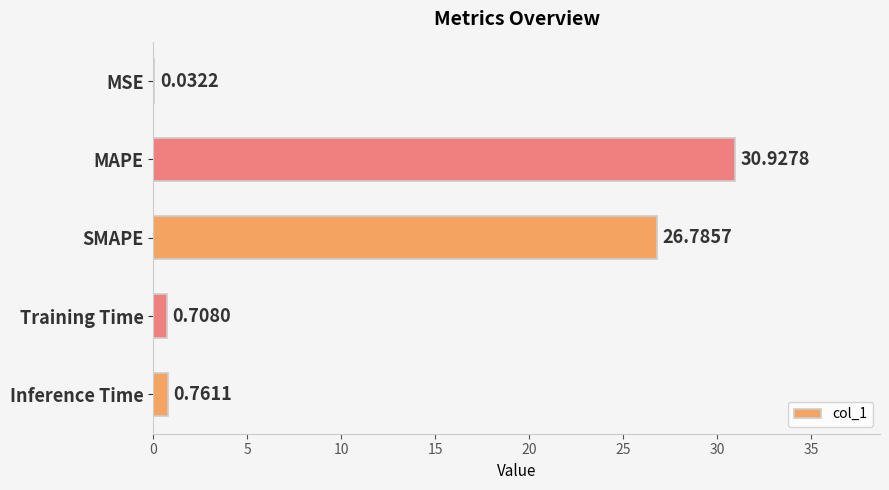

Count the number of data series in this chart.

1